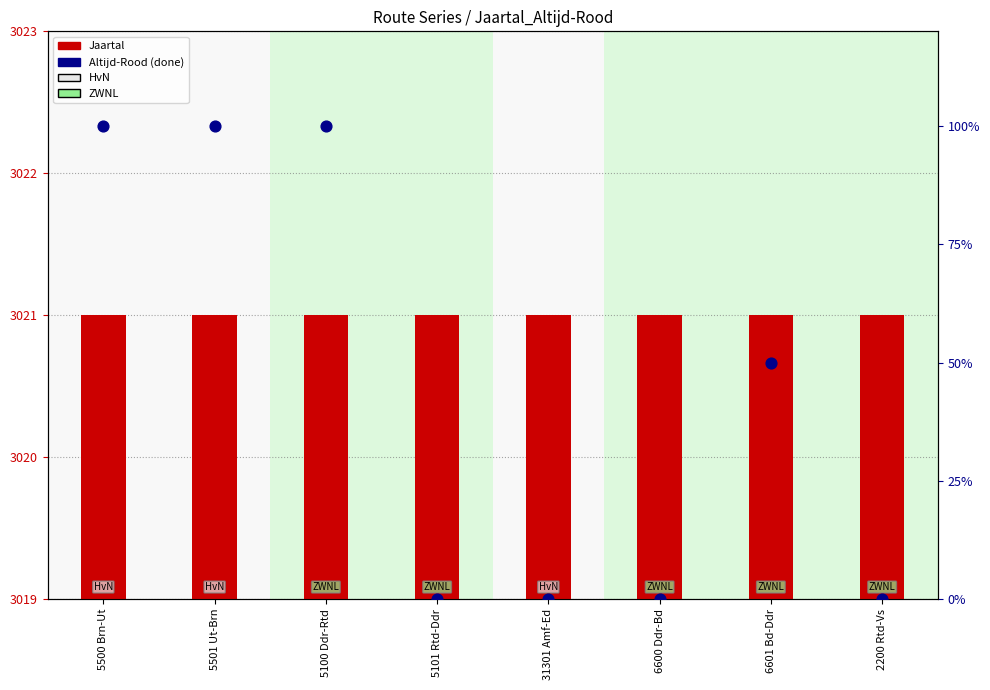

At how many categories does at least one series exceed 2987?

8